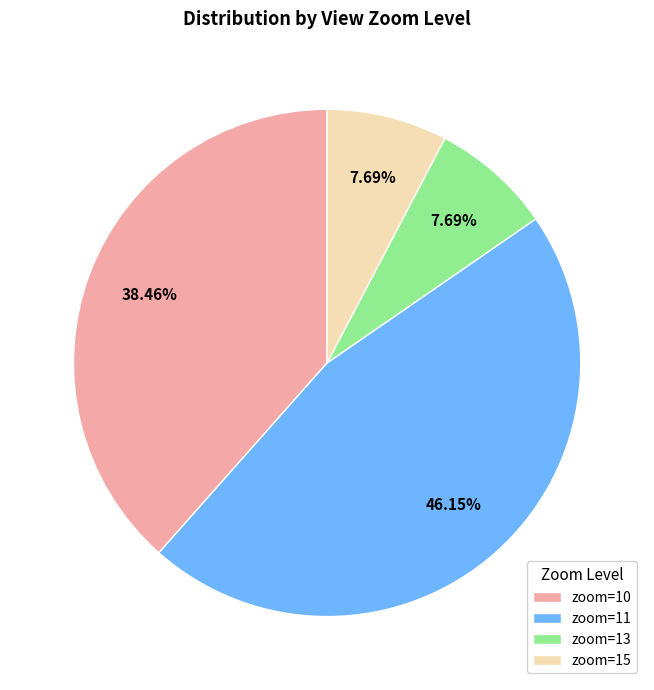

Which has a higher value, zoom=11 or zoom=15?

zoom=11